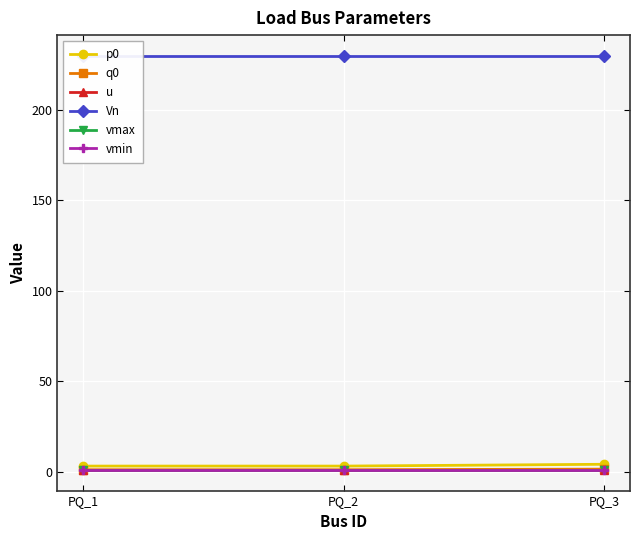

Does the chart display data point markers on the line(s)?

Yes